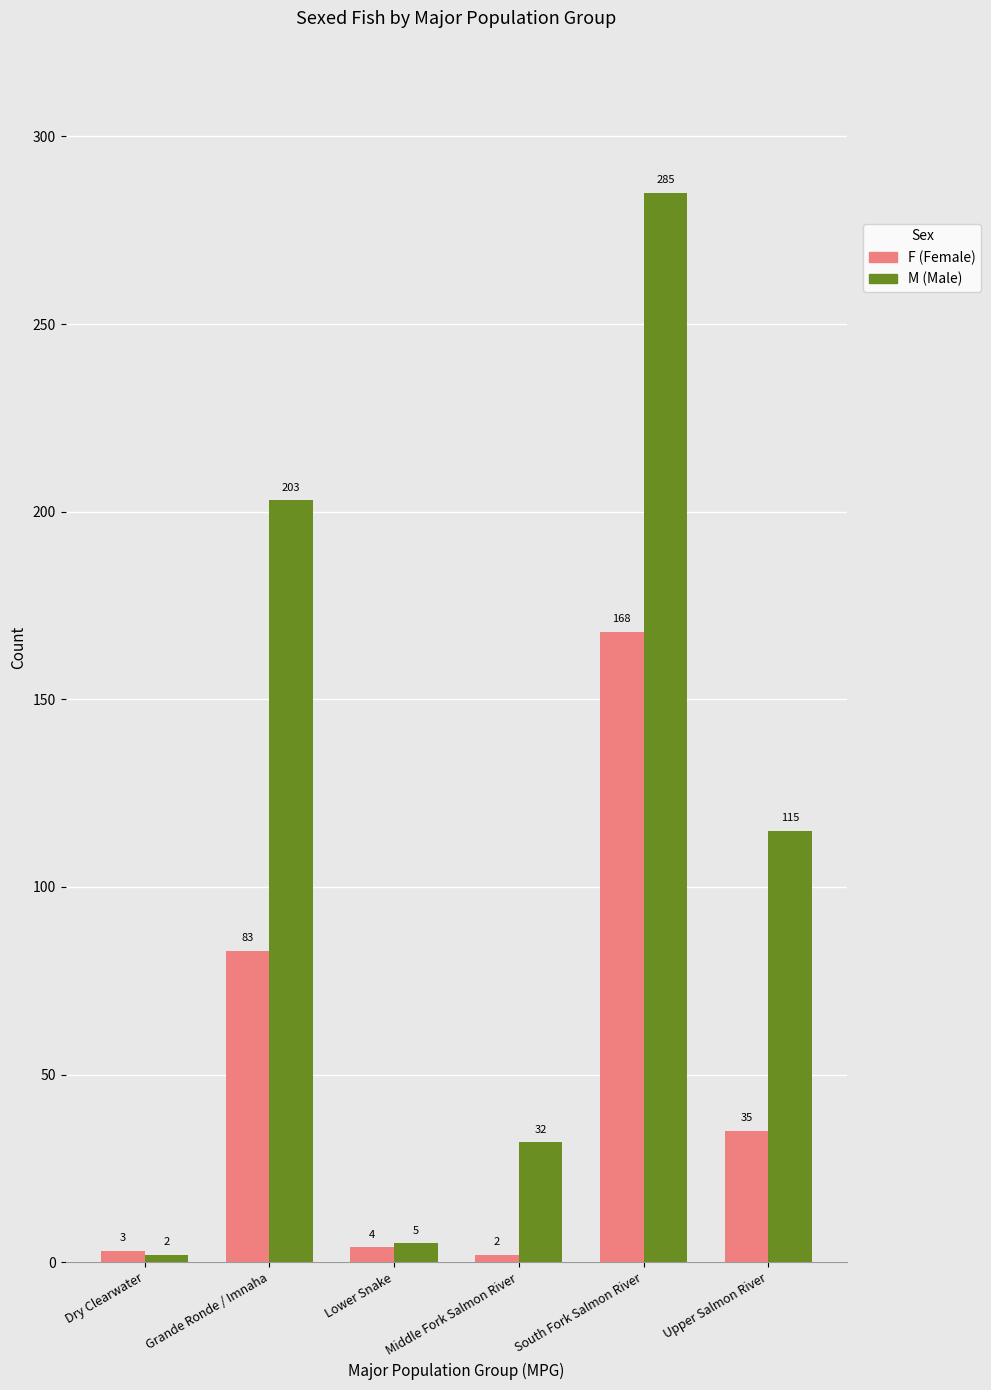

At which category is the sum across all series the highest?

South Fork Salmon River